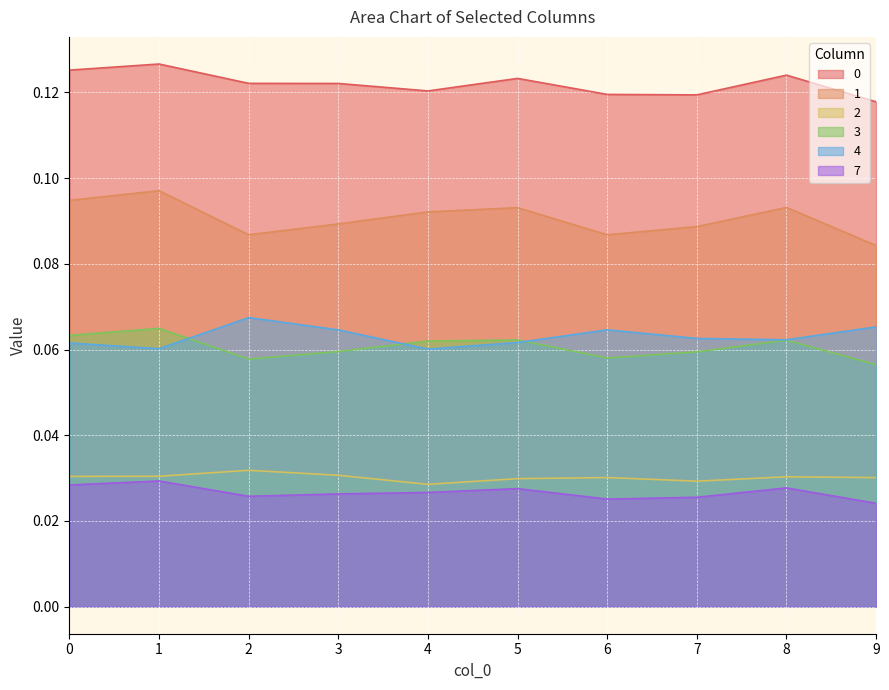

True or false: 7 has more than 2 interior local peaks.

True